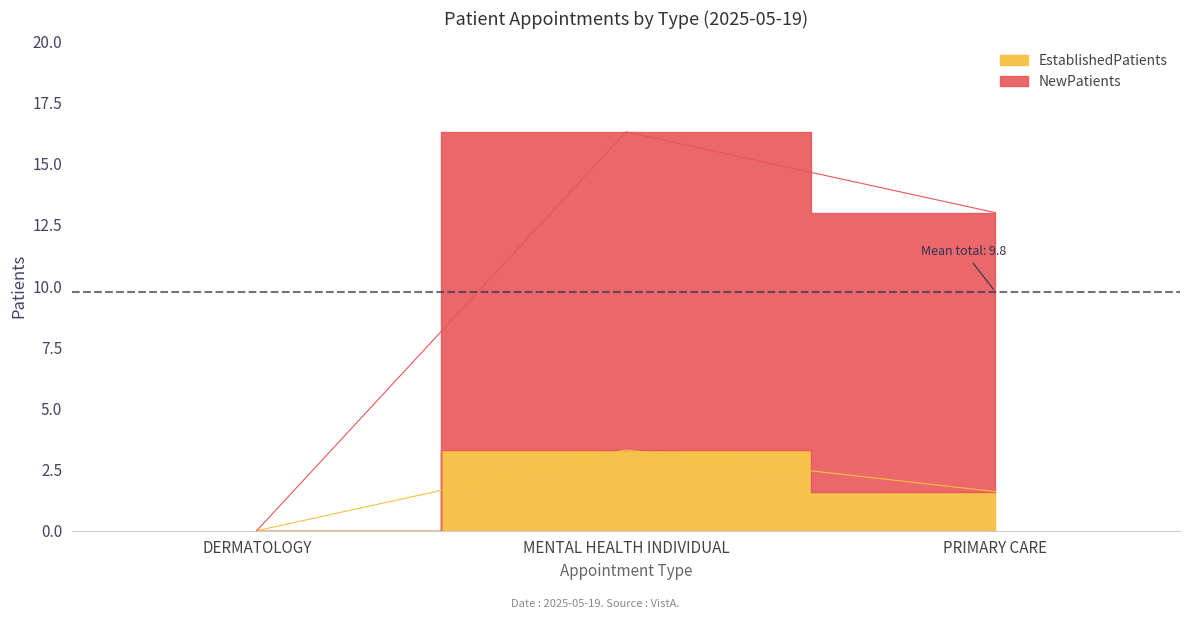

At how many categories does at least one series exceed 13?

1